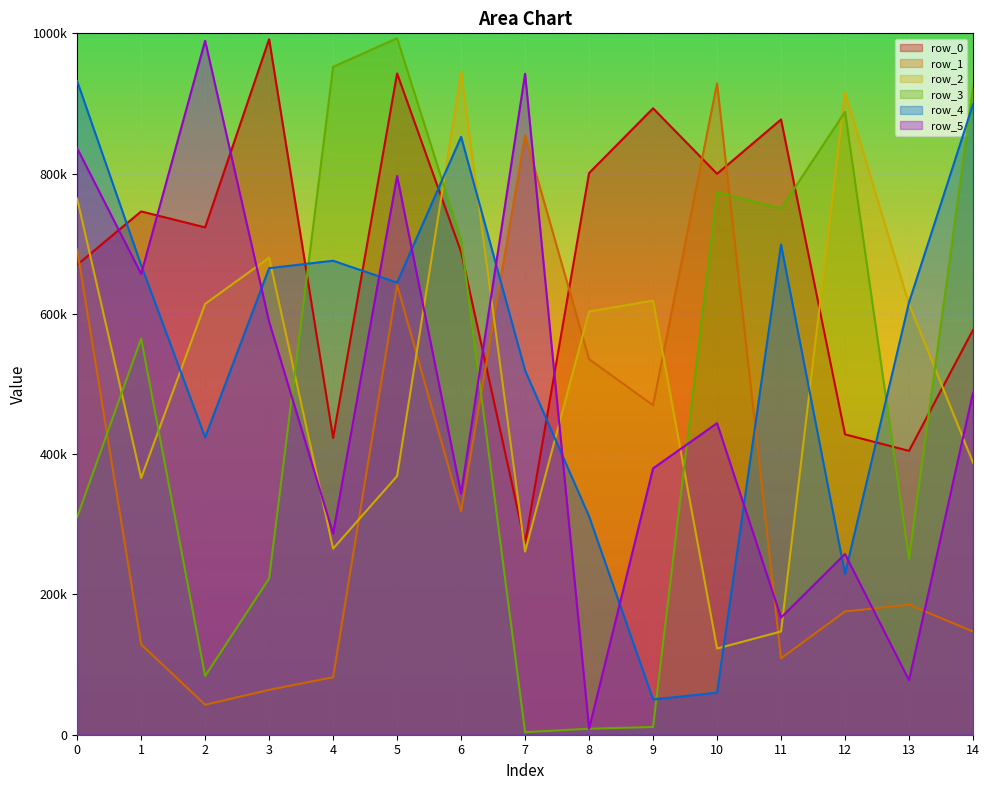

Reading left to right, what are all the values shown in this chart?

row_0: 669964	746103	723336	991672	423177	942797	688273	272724	800791	893087	799739	877140	428217	404700	577125
row_1: 691852	128778	42789	63970	81976	641386	318429	854582	535424	469711	928604	108940	175722	185354	147214
row_2: 764316	365968	614260	680144	265312	368847	944740	261128	603396	618928	122868	147196	916079	614183	387896
row_3: 310244	564782	83679	222822	952187	993039	705144	3709	8515	11113	773532	750219	888197	250538	922312
row_4: 931960	669499	423891	665193	675772	644684	852523	519378	311467	50314	59892	698749	229334	616353	898766
row_5: 836256	656973	989386	588773	286837	796664	343782	942407	8581	379720	444200	167040	257636	77656	487633